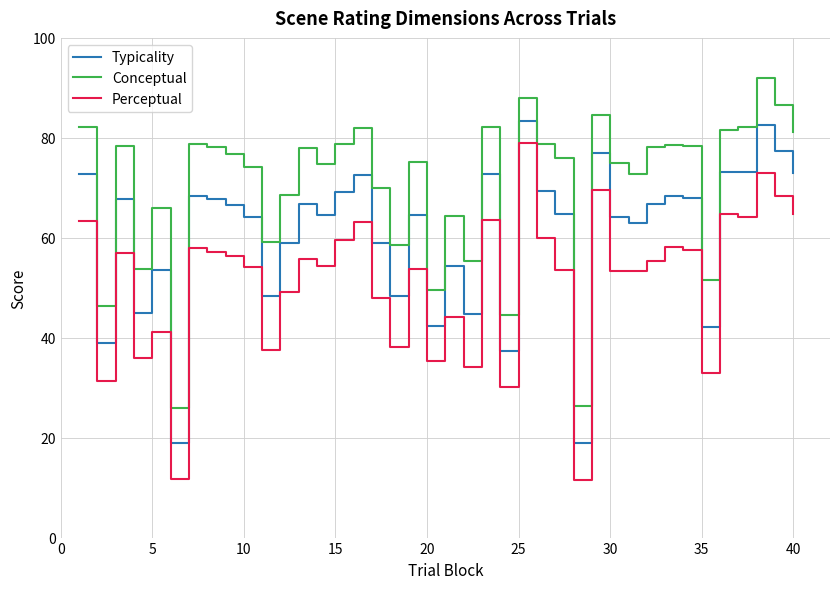

What is the difference between the maximum and minimum values in the Perceptual series?

67.5